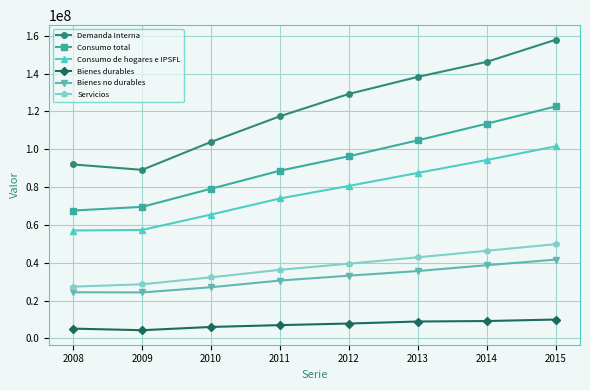

Between 2008 and 2012, which series saw the biggest shift?

Demanda Interna